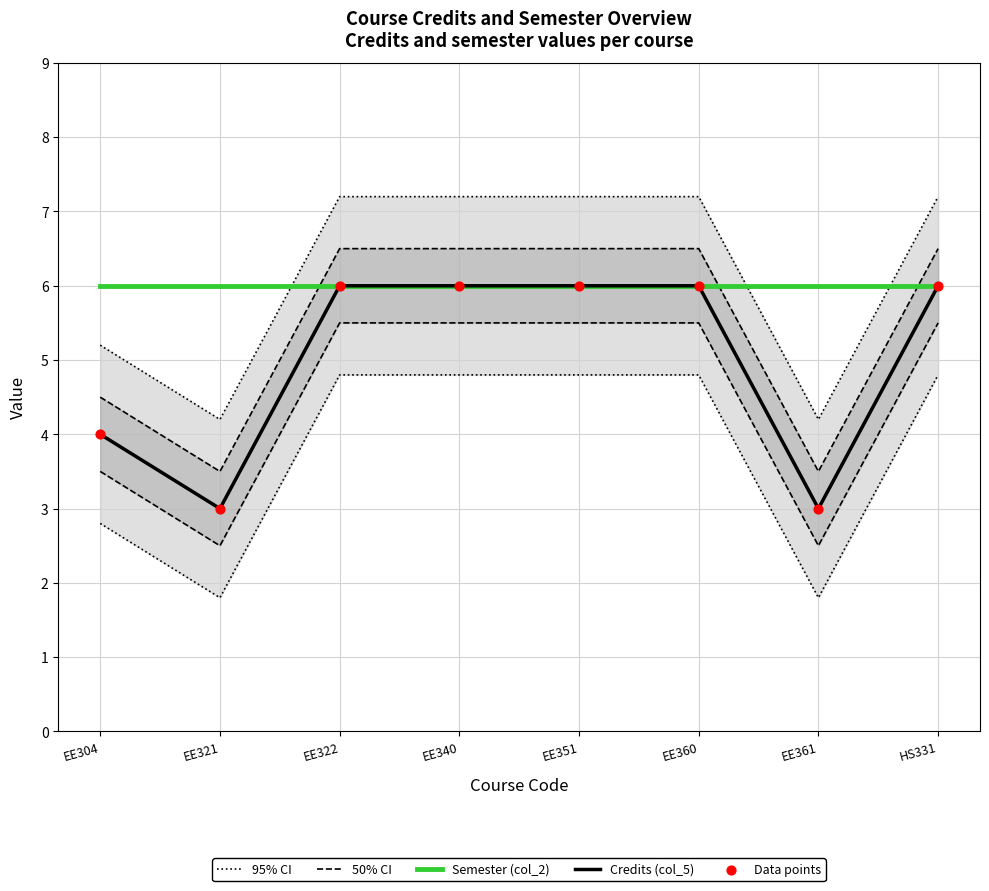

Which series has the largest Y range (max minus min)?

95% CI